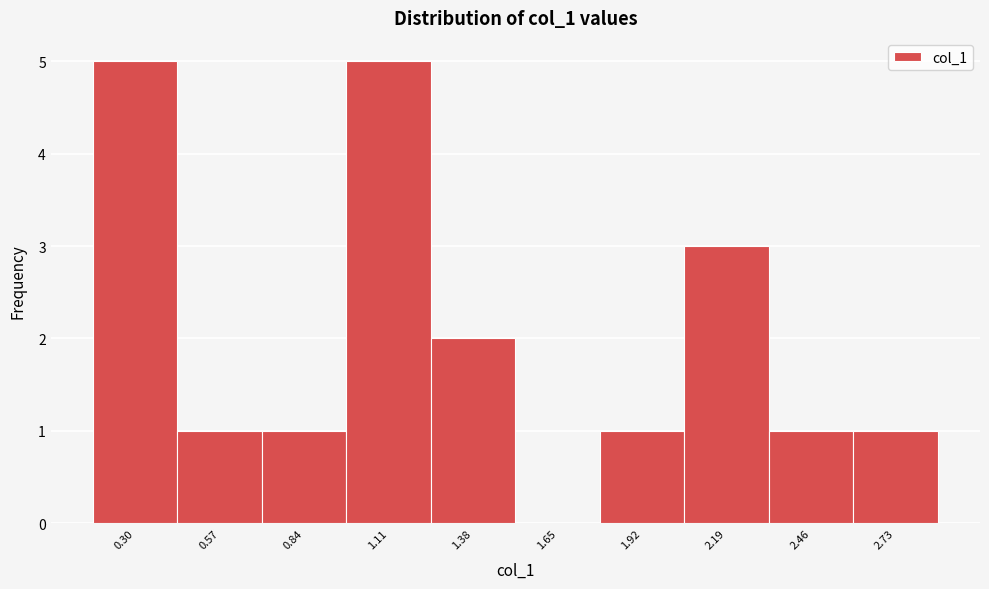

Reading right to left, what are all the values shown in this chart?

2.73=1	2.46=1	2.19=3	1.92=1	1.65=0	1.38=2	1.11=5	0.84=1	0.57=1	0.30=5